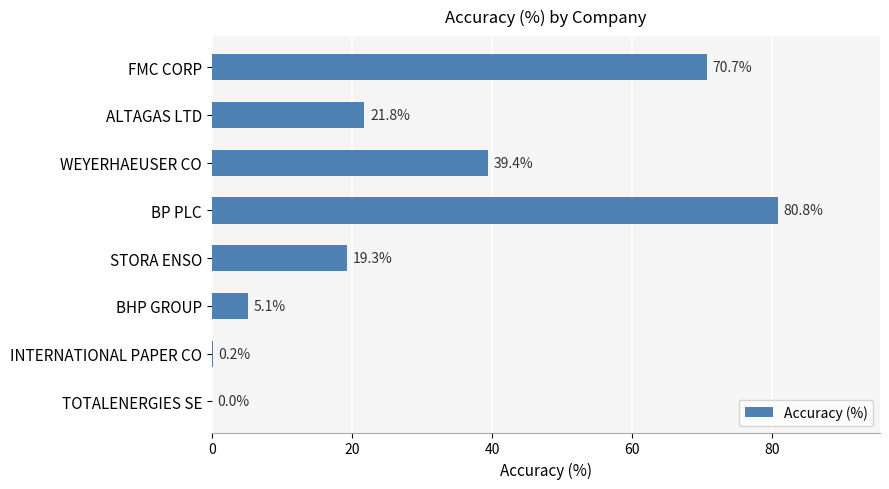

What is the change in value from FMC CORP to WEYERHAEUSER CO?

-31.3